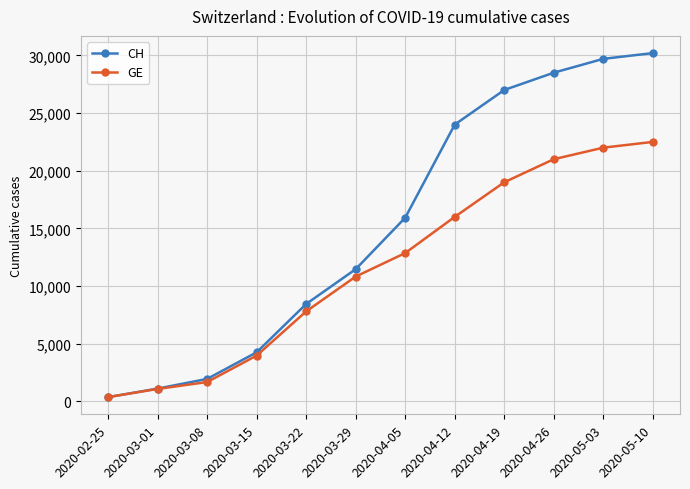

At which category is the sum across all series the highest?

2020-05-10